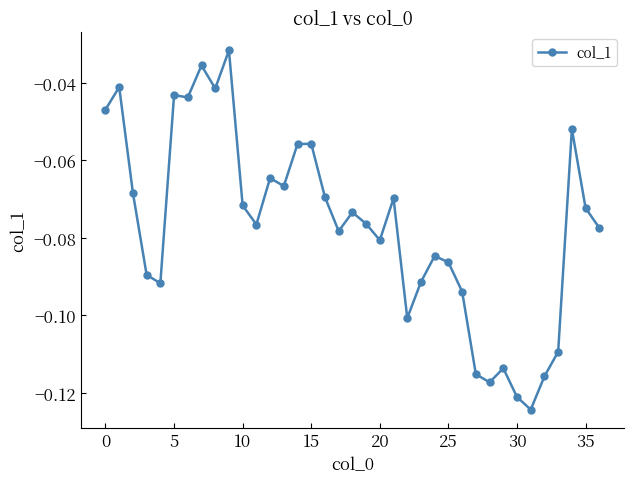

True or false: the data has more than 1 interior local peaks.

True